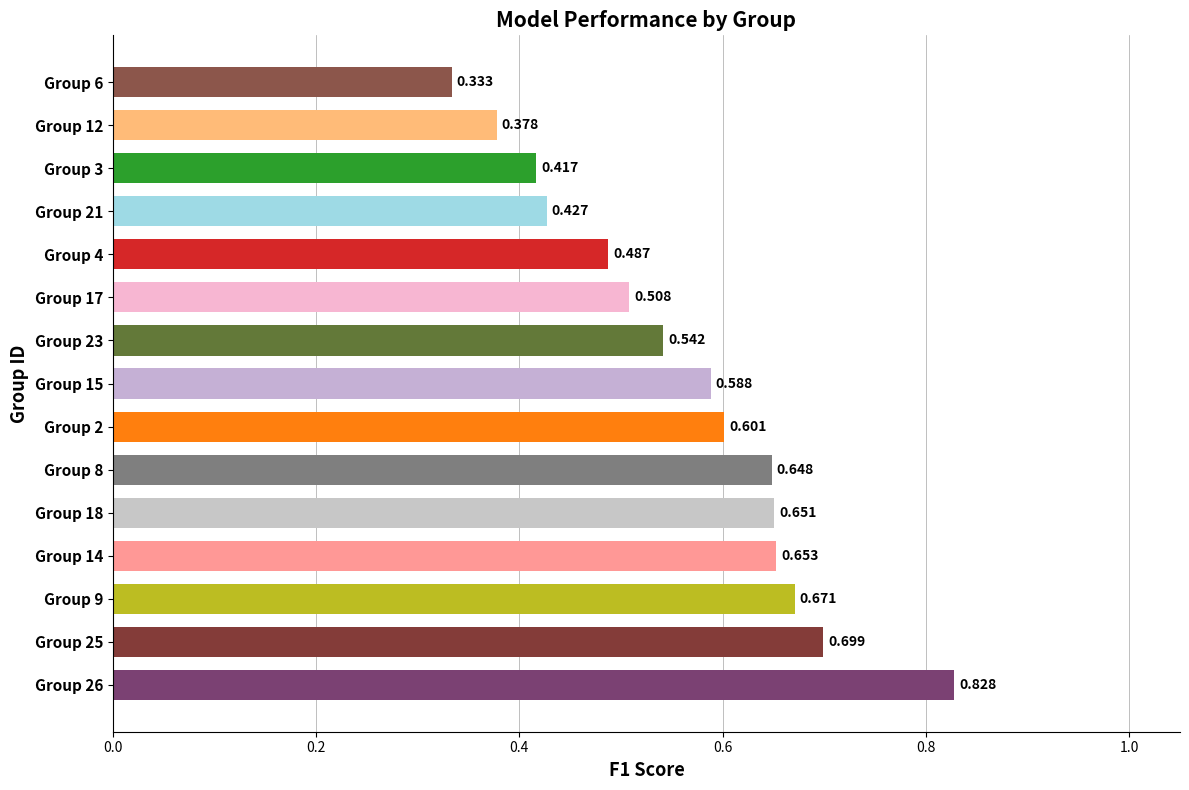

How many data points does each series have?

15